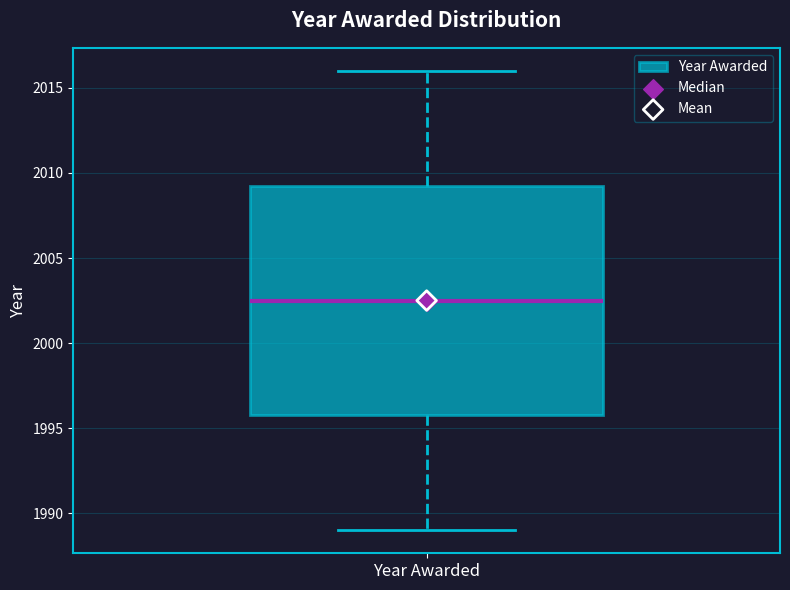

Transcribe this box plot: give where the median line is, the range the box spans, and where the two whiskers end, as read against the y-axis. The values are not printed on the chart, so give them approximately, as read against the axis.

median 2002.5, box 1996.0 to 2009.5, whiskers 1989.0 to 2016.0